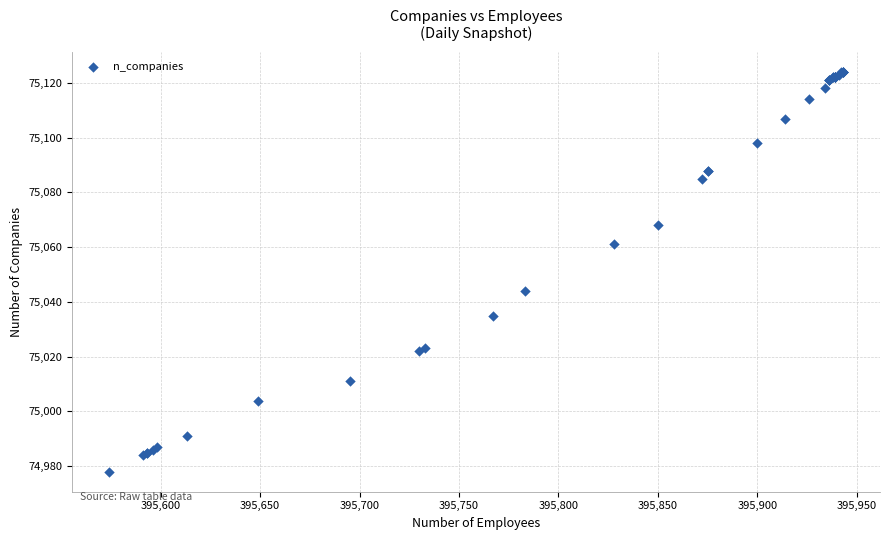

What Y value in the scatter plot is closest to 75051?

75044